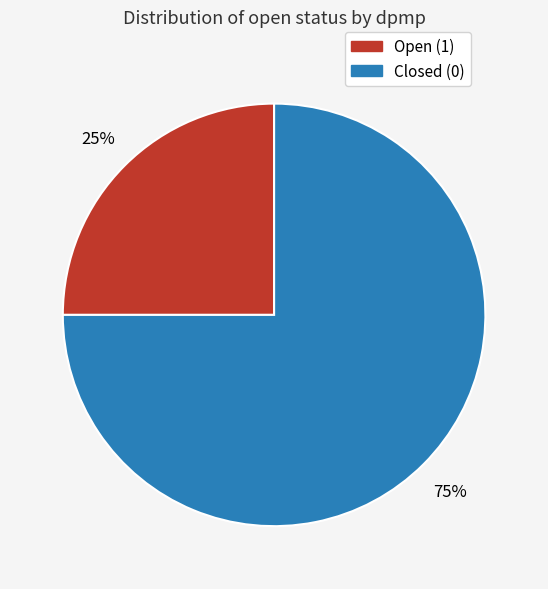

Is there any slice that represents more than half of the pie?

Yes